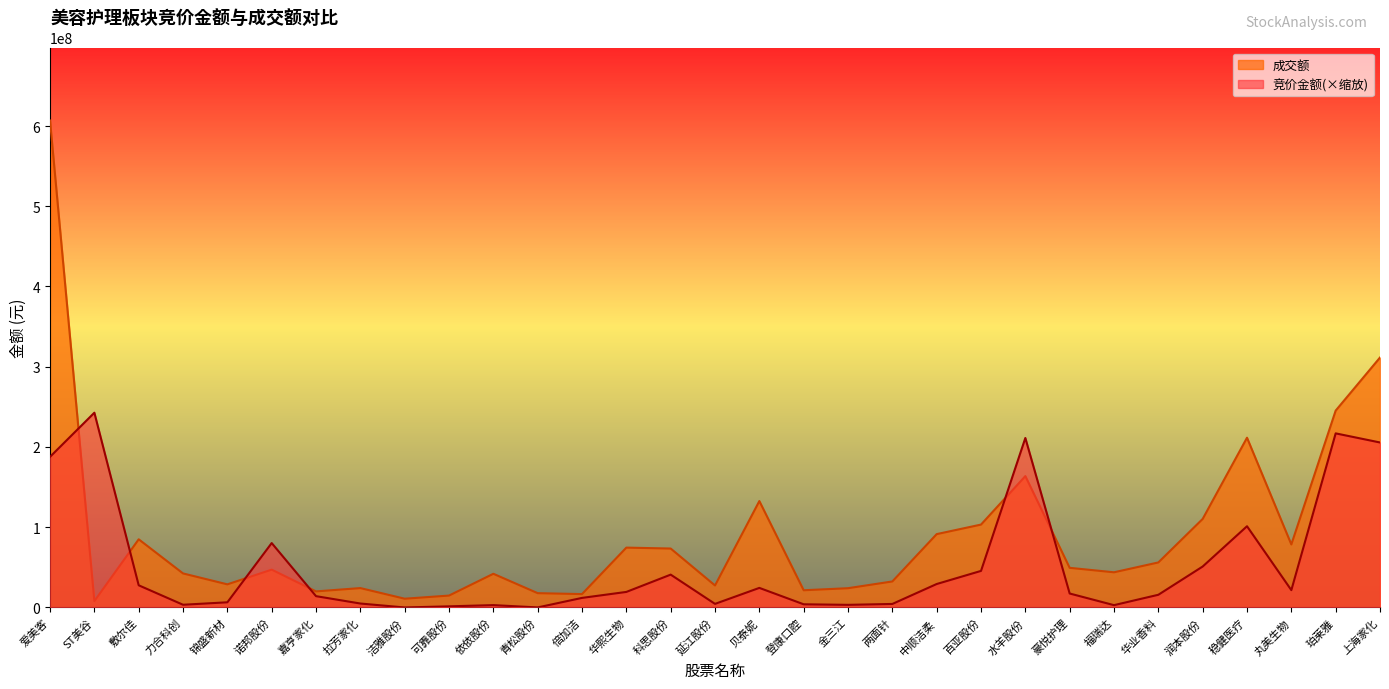

How many intersections are there between 竞价金额 and 成交额?

6